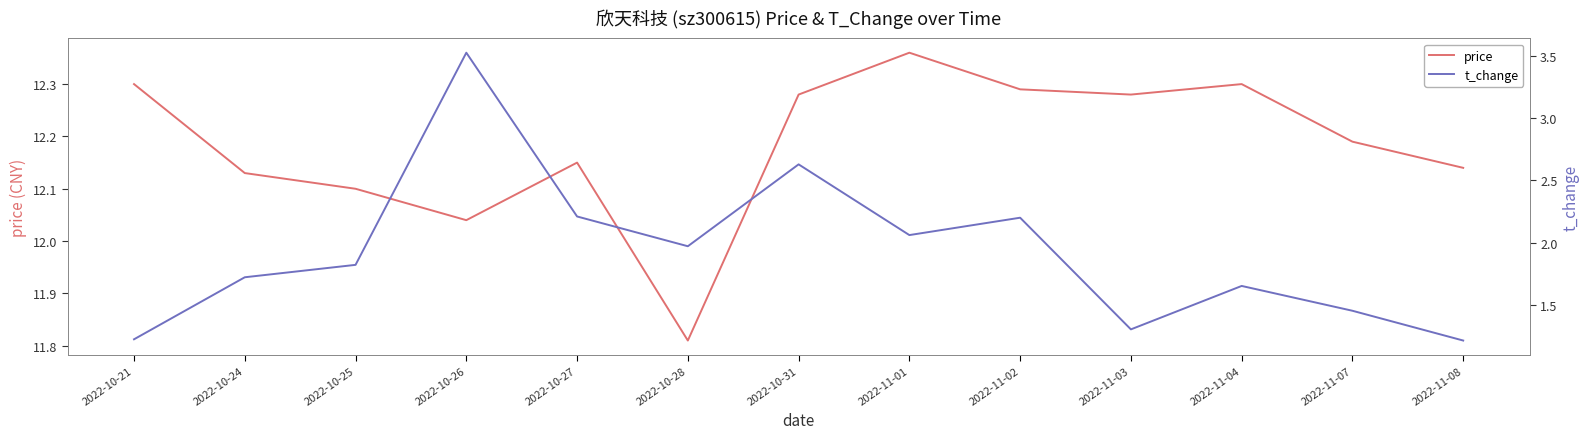

What is the average value of the t_change series?

1.9